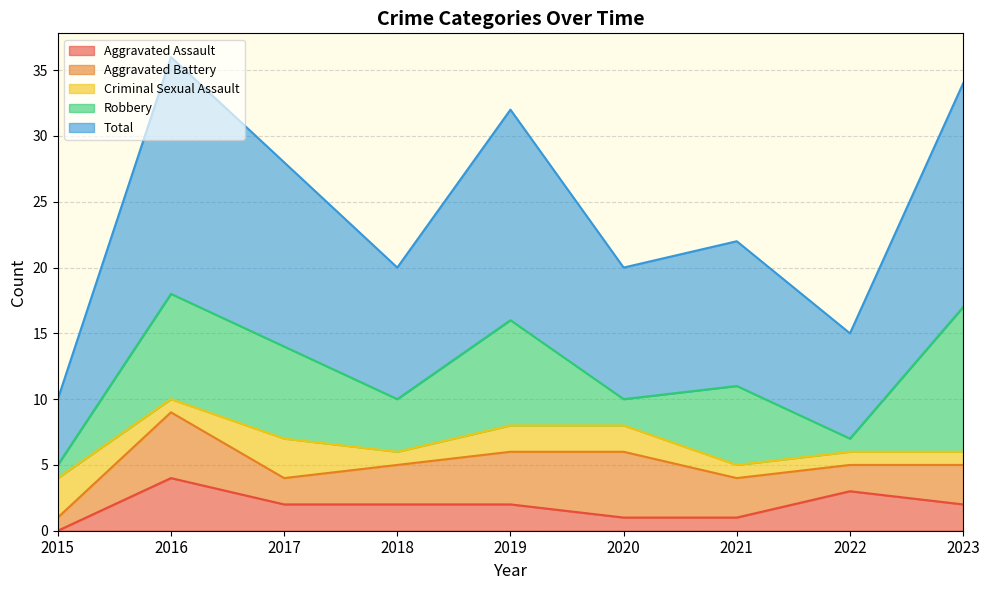

The value of Criminal Sexual Assault at 2021 is 1. True or false?

False